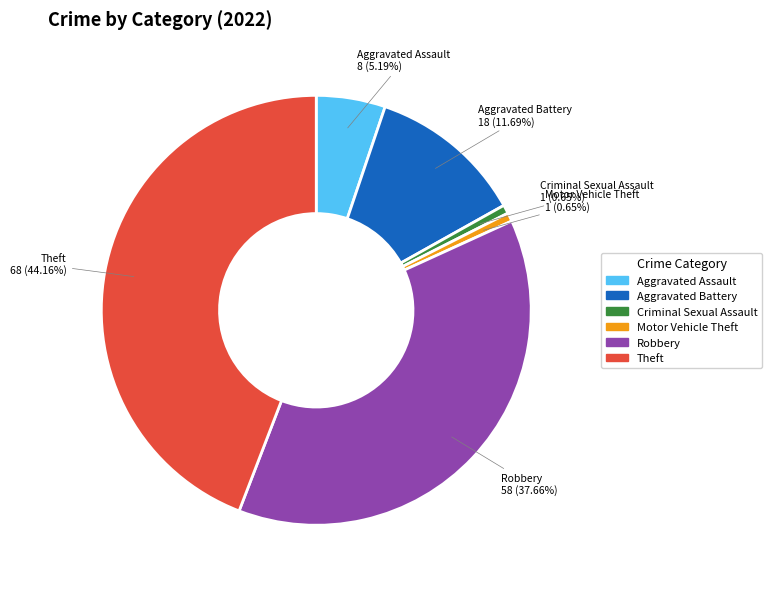

Between Aggravated Assault and Aggravated Battery, which is larger?

Aggravated Battery